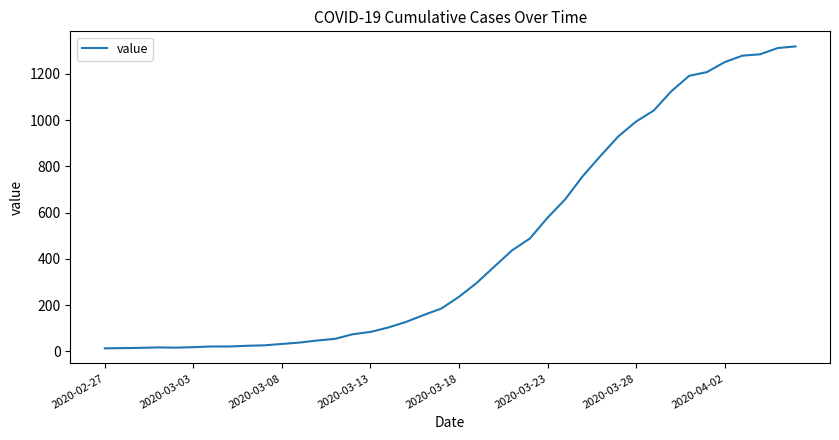

What is the maximum value shown in the chart?

1319